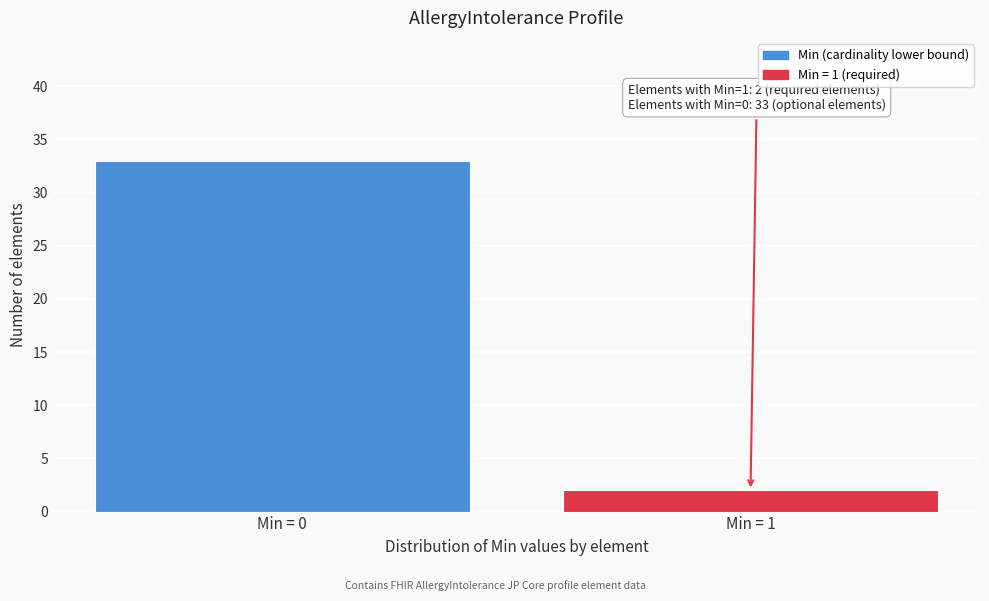

Reading left to right, list all the values displayed in this chart.

33	2